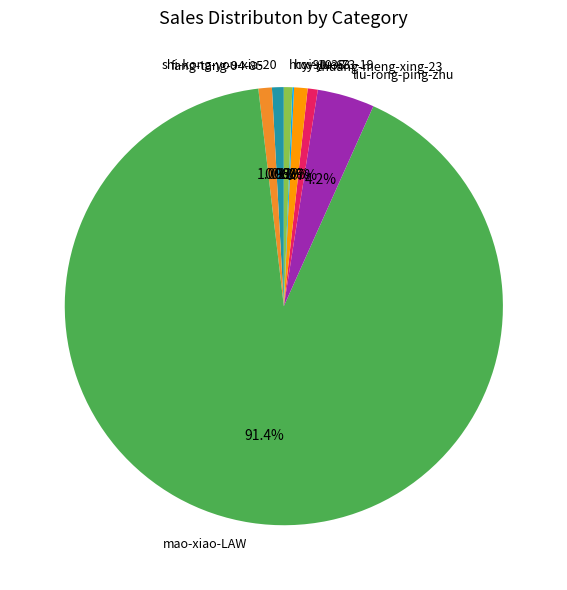

Combined, do liu-rong-ping-zhu and shi-kong-you-xia-20 account for over 50%?

No